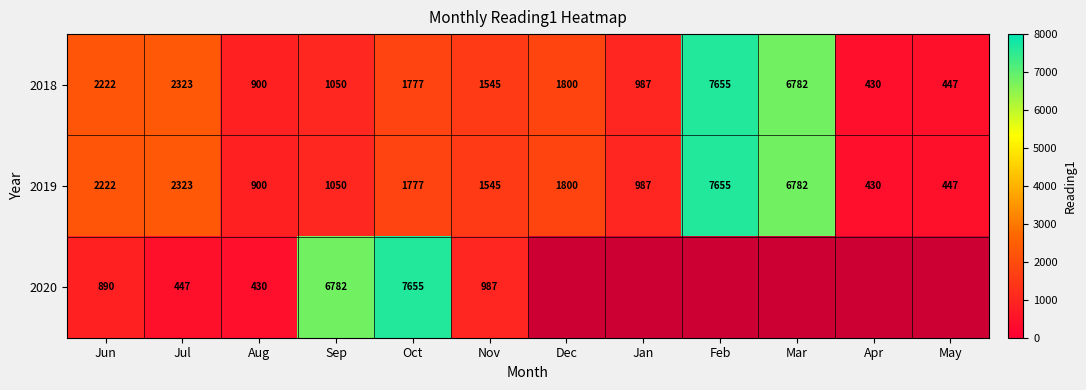

Between Jul and Dec, which is larger?

Jul